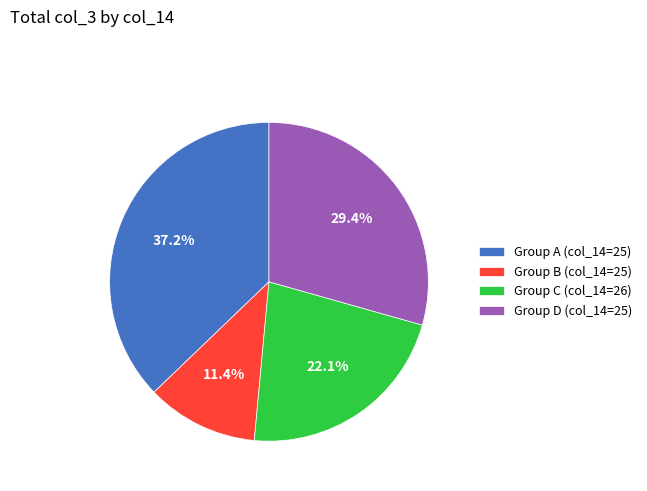

Approximately how many times larger is the value at Group D (col_14=25) compared to Group C (col_14=26)?

1.3